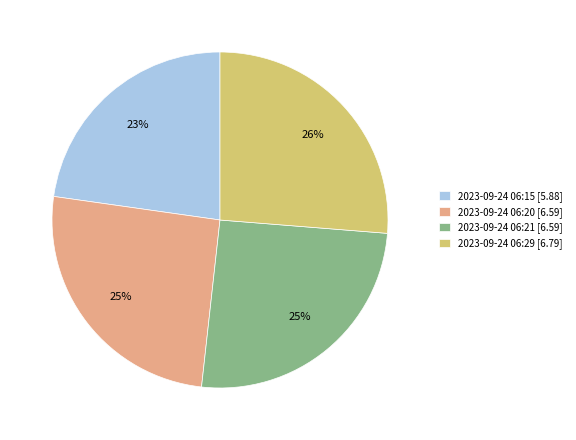

Count the number of slices in the pie.

4